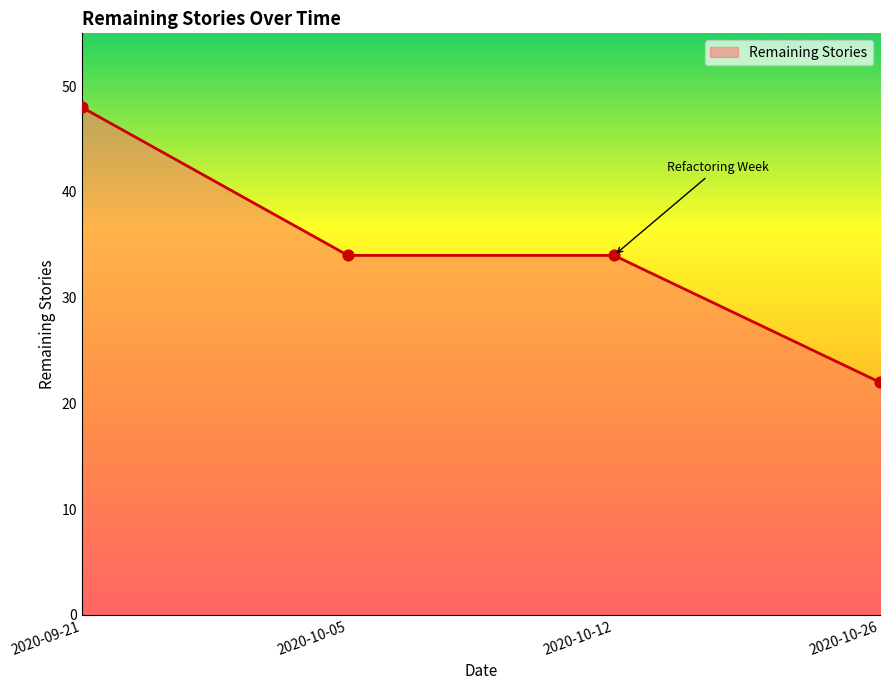

Approximately how many times larger is the value at 2020-10-12 compared to 2020-10-05?

1.0